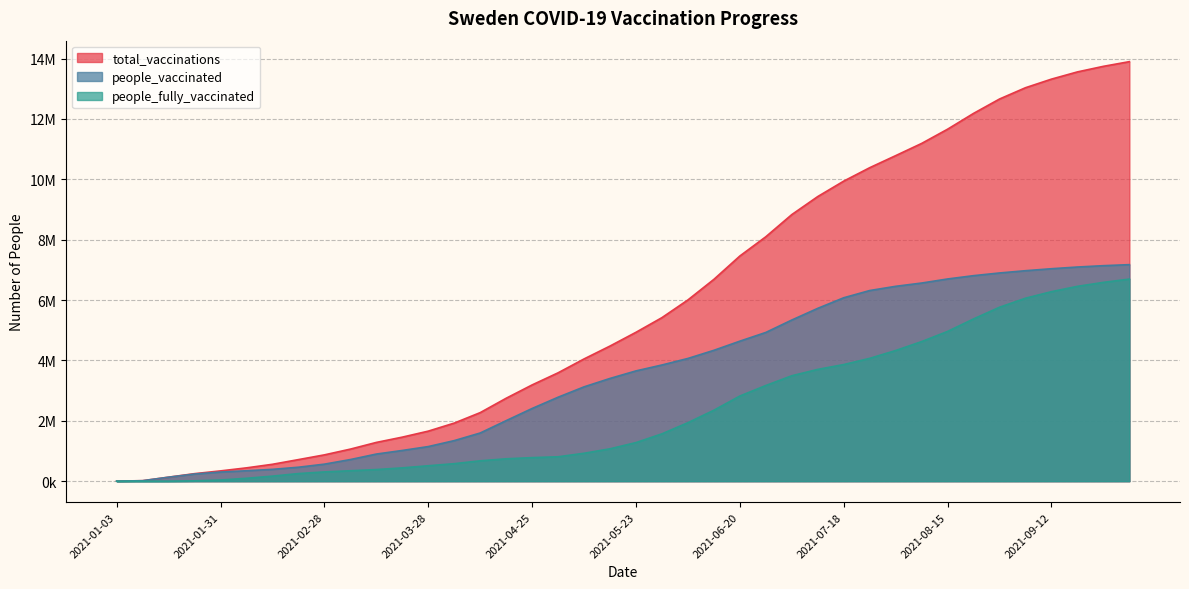

What are all the series names shown in the legend?

total_vaccinations, people_vaccinated, people_fully_vaccinated